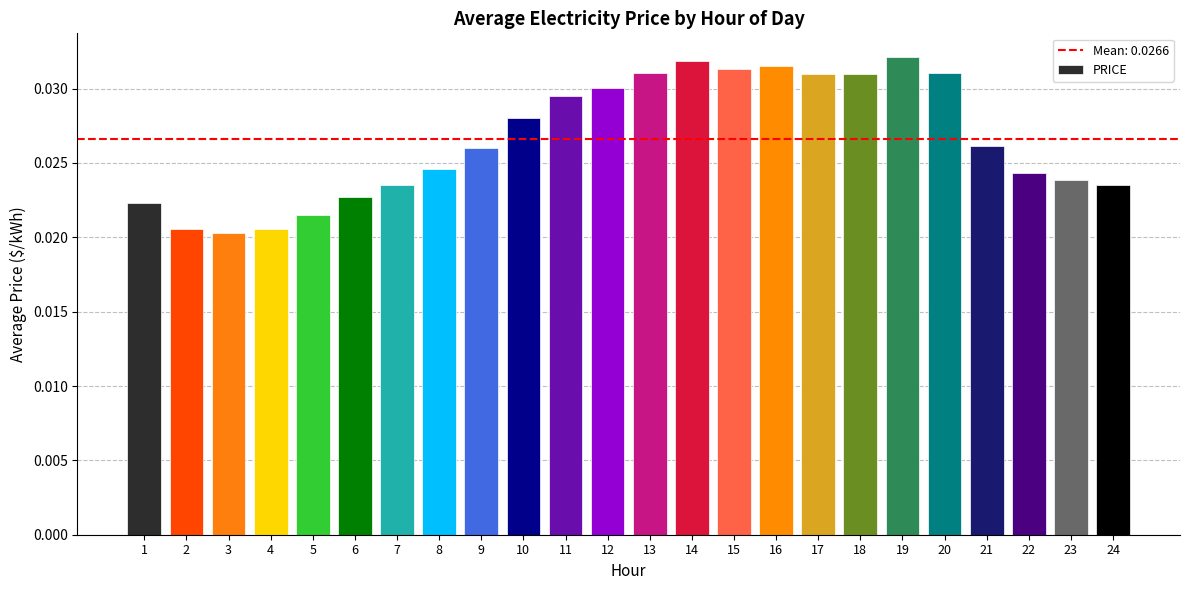

The chart shows a value of 0.1 at 15. True or false?

False